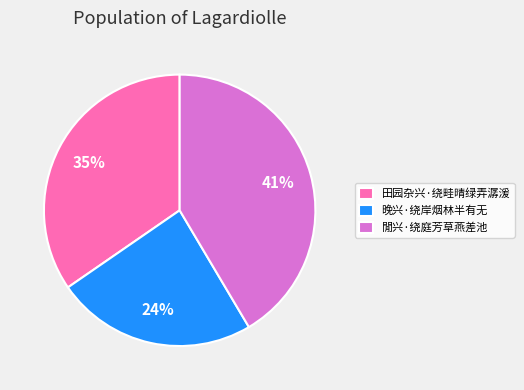

True or false: 田园杂兴·绕畦晴绿弄潺湲 accounts for 49% of the total.

False